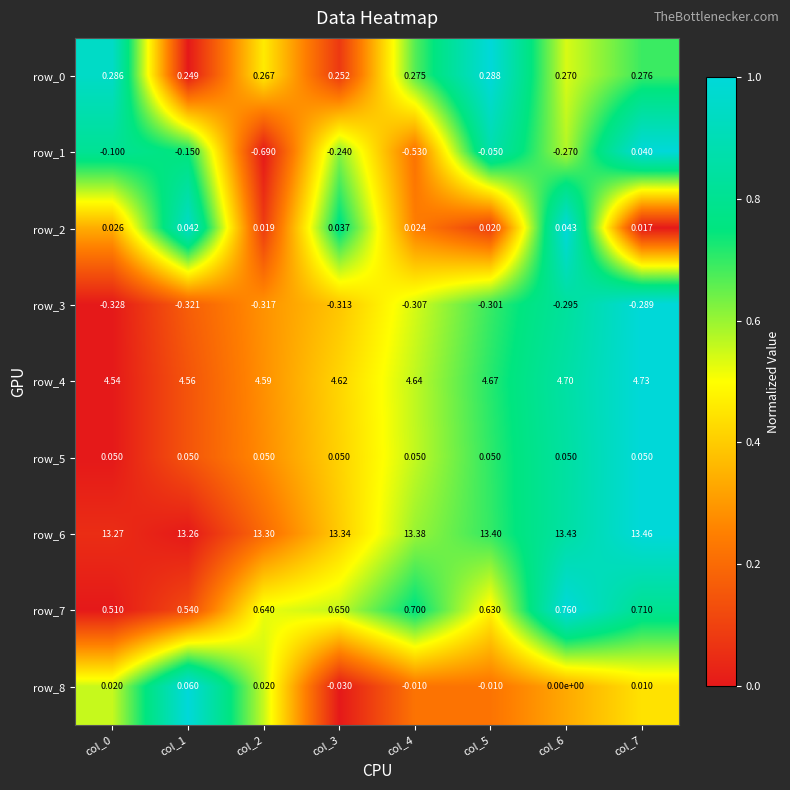

Is the value of row_8 at col_7 greater than the value of row_3 at col_0?

Yes